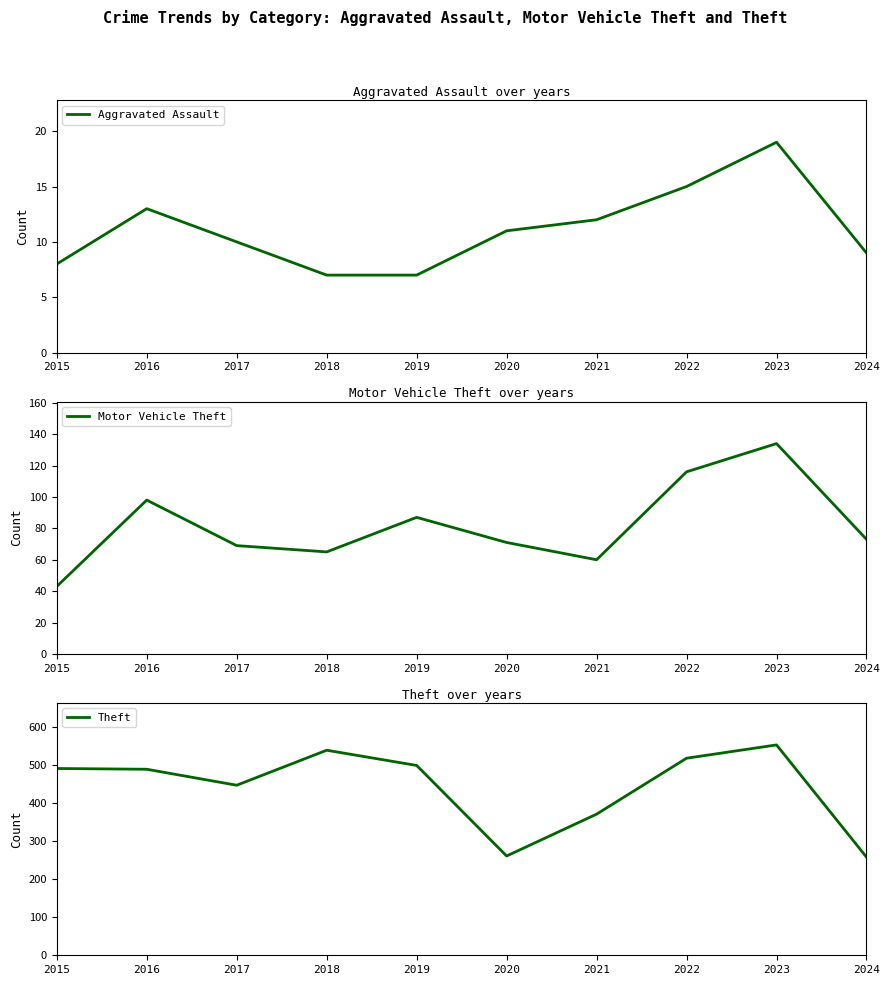

True or false: Aggravated Assault has more than 2 points higher than both neighbors.

False